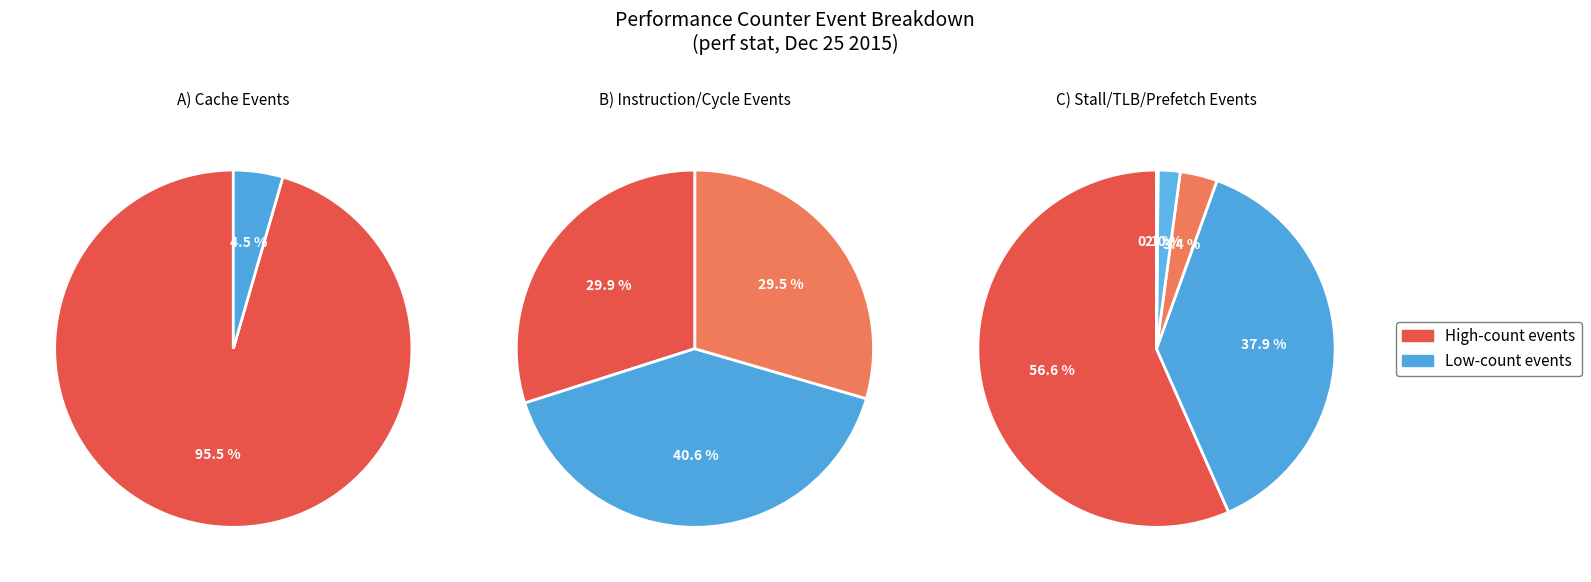

Rank the categories by value from highest to lowest.

cycles, instructions, inst_retired_any_p, stalled-cycles-frontend, stalled-cycles-backend, dtlb_misses_walk_cycles, l2_lines_in_any, cache-references, LLC-prefetches, cache-misses